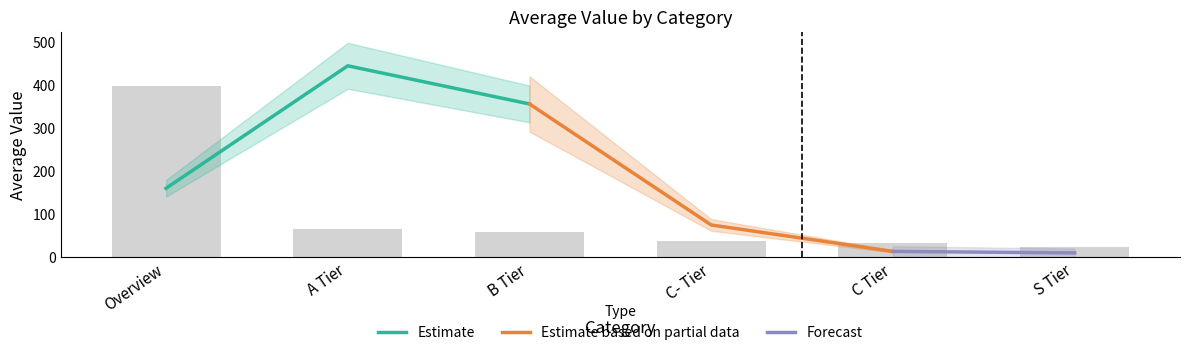

Are the bars horizontal?

No